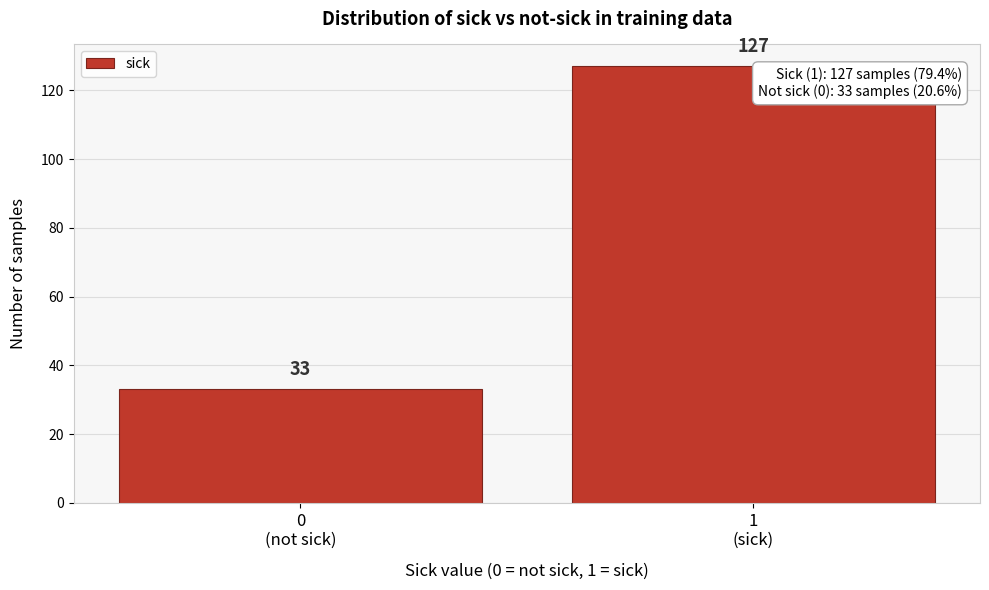

Reading left to right, transcribe all the data shown in this chart.

33	127